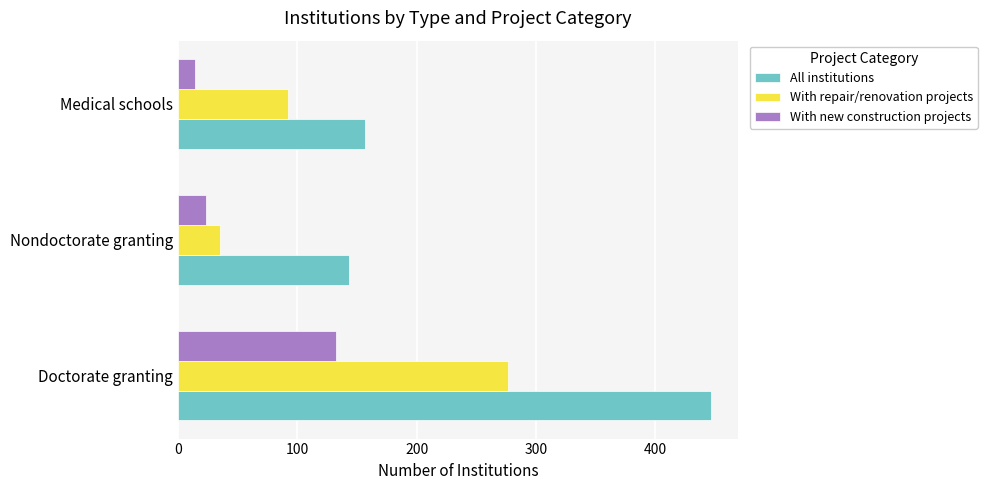

What is the sum of the With new construction projects values at Doctorate granting and Nondoctorate granting?

155